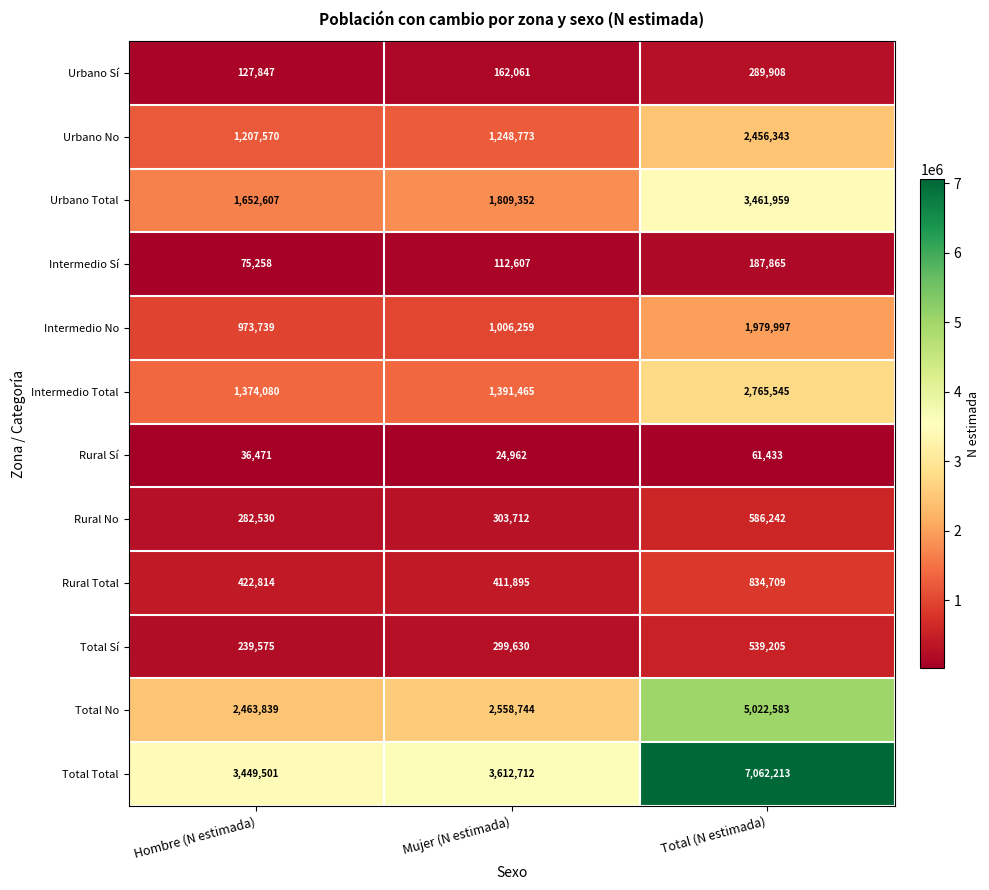

What value does the Rural No series have at Total (N estimada), to the nearest 100?

586200